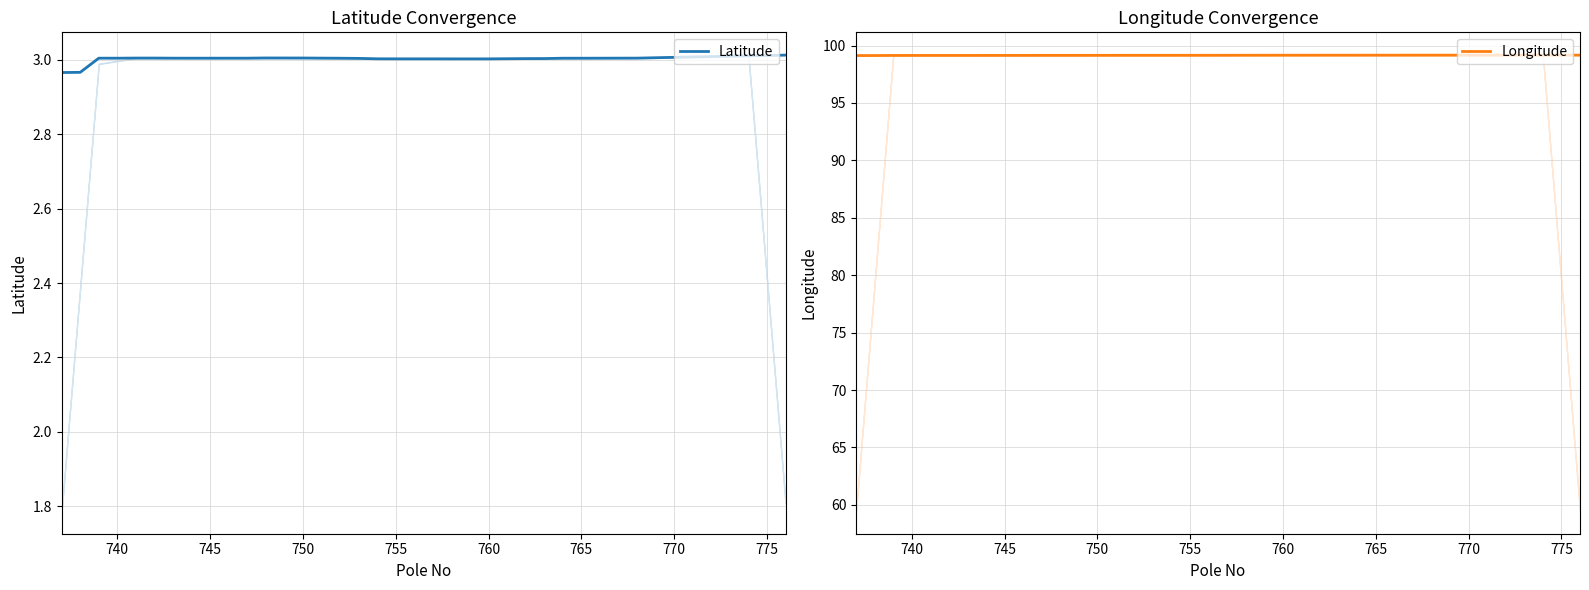

What is the sum of all Latitude values?

120.1